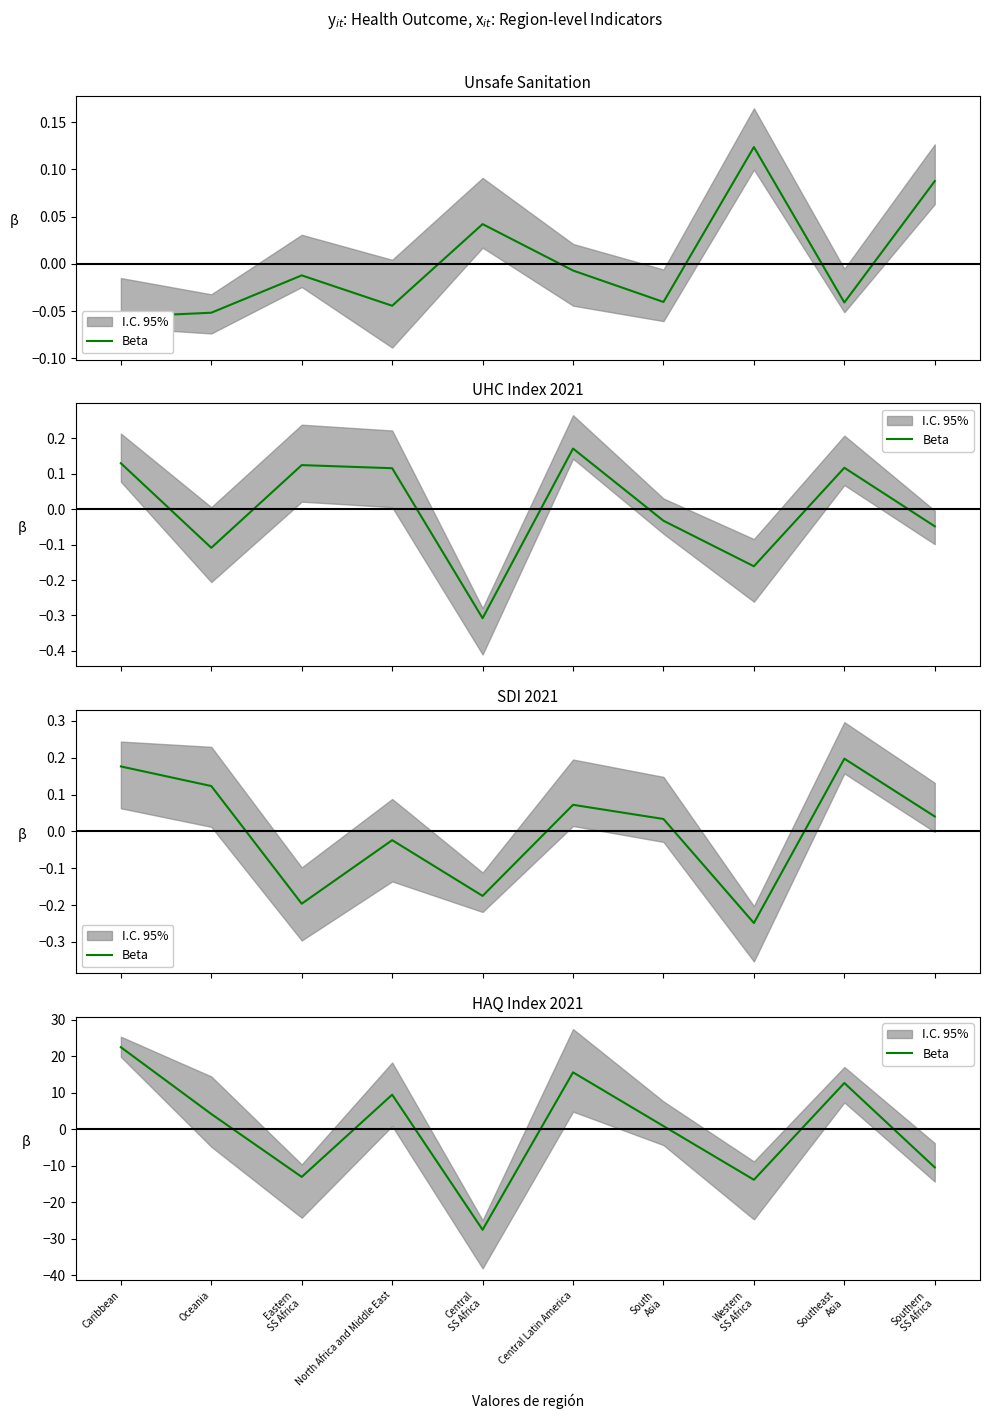

List the labels in order of value, largest first.

Caribbean, Central Latin America, Southeast
Asia, North Africa and Middle East, Oceania, South
Asia, Southern
SS Africa, Eastern
SS Africa, Western
SS Africa, Central
SS Africa